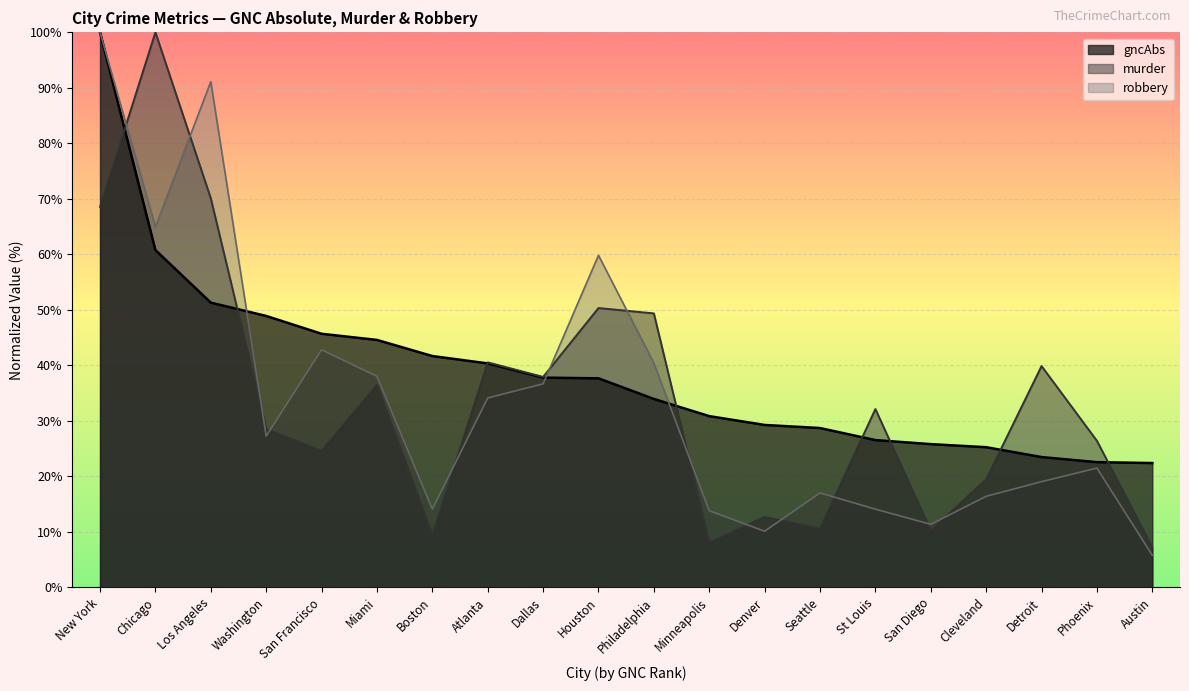

The value of robbery at Cleveland is 6.0. True or false?

False